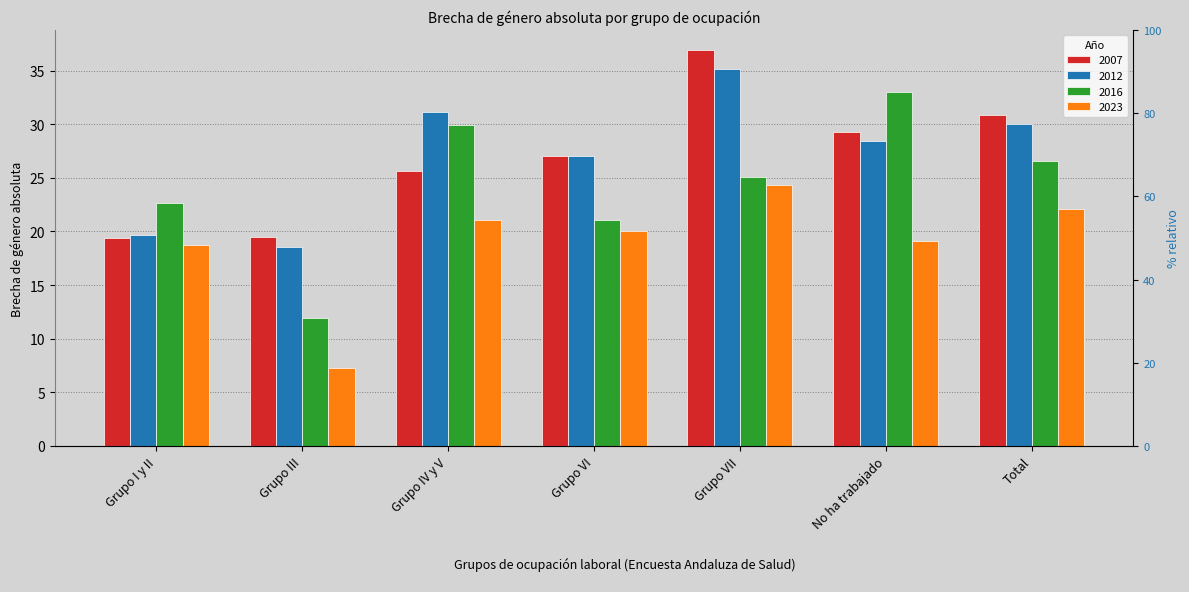

At how many categories does at least one series exceed 26?

5